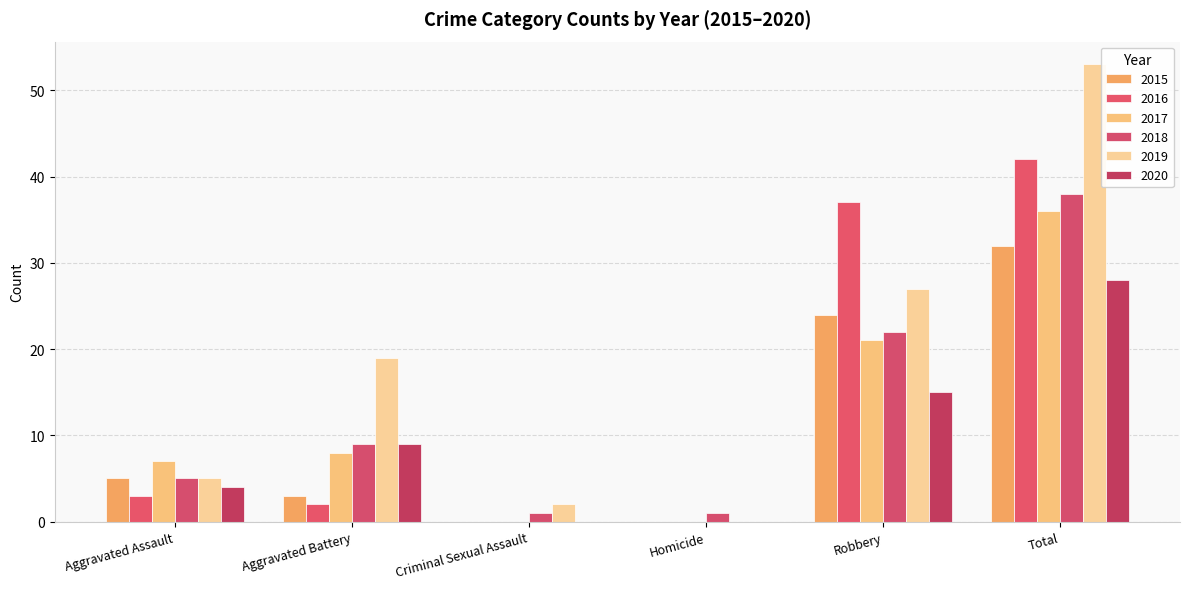

Count the number of categories in the chart.

6